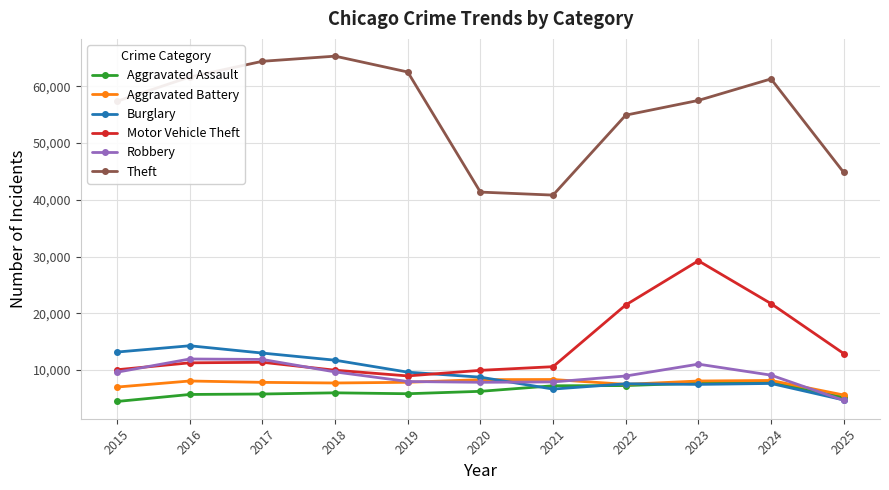

Where does the Burglary series first go above 8758?

2015